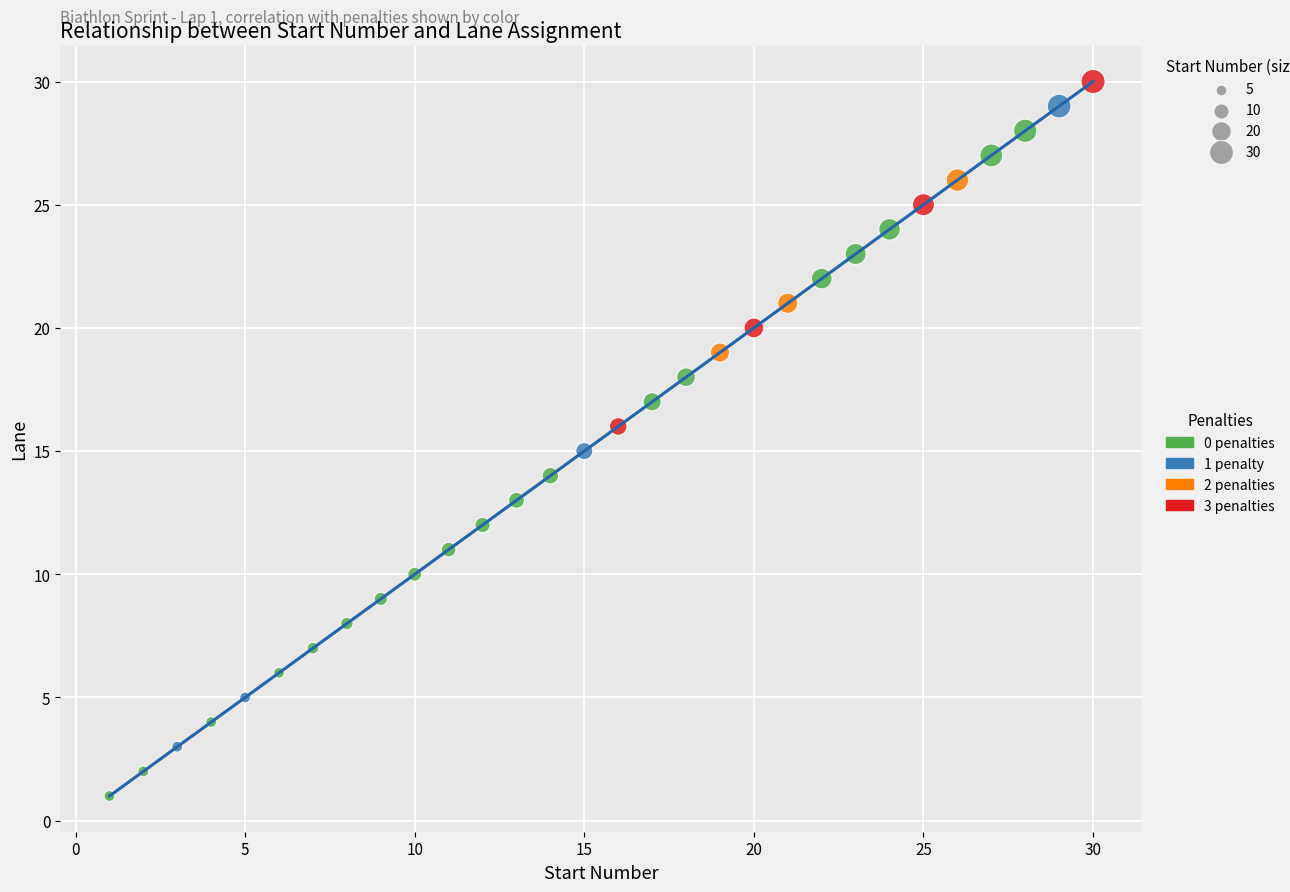

What are all the series names shown in the legend?

0 penalties, 1 penalty, 2 penalties, 3 penalties